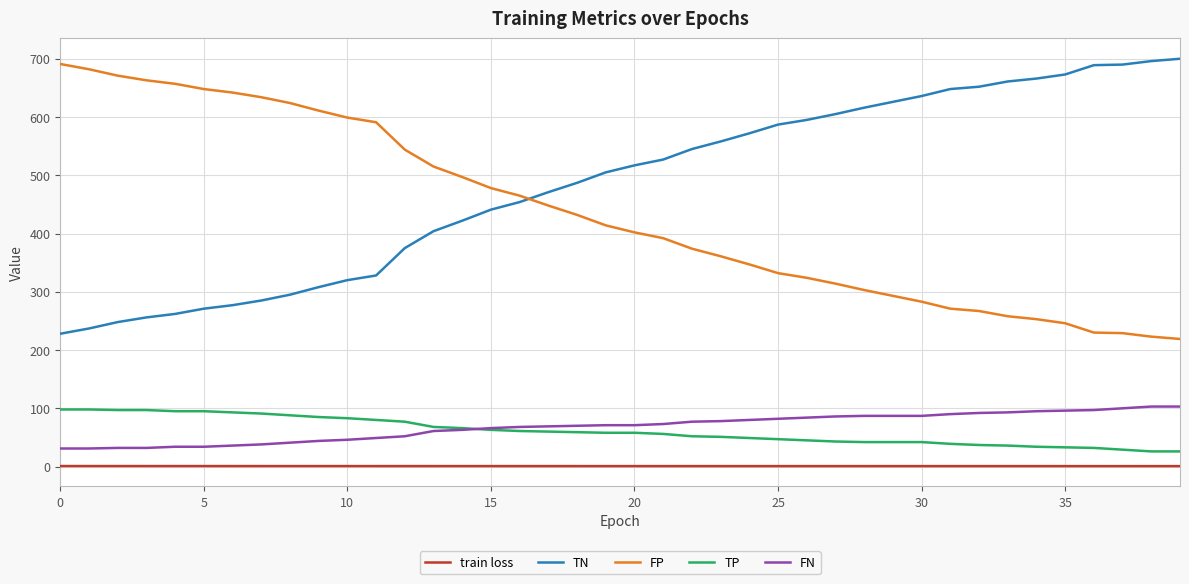

What is the maximum value shown in the chart?

700.0